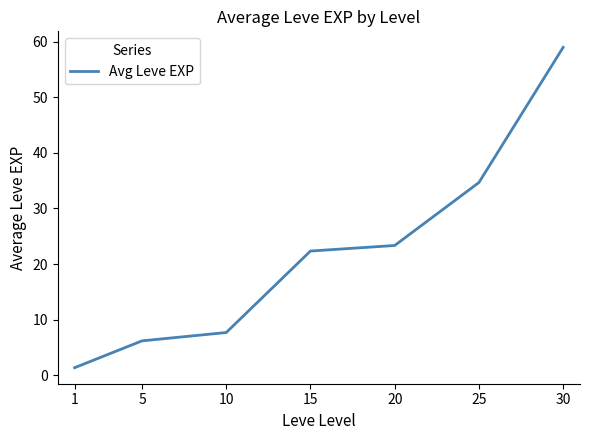

How many lines are shown in the chart?

1